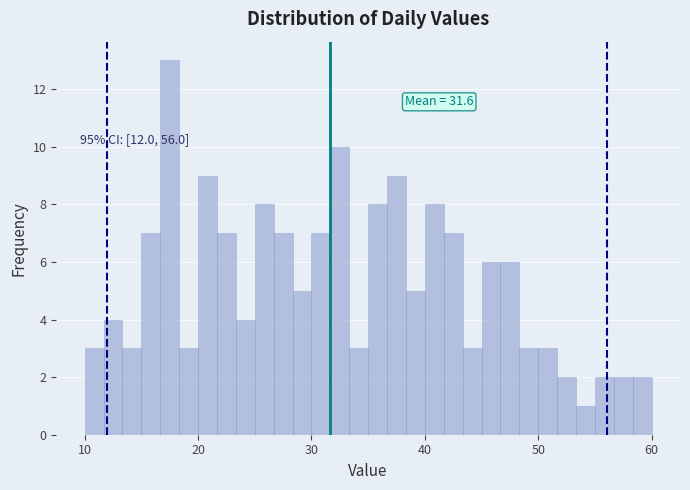

Around what value on the x-axis is the tallest bar? Give the approximate position of its centre, as read against the axis.

18